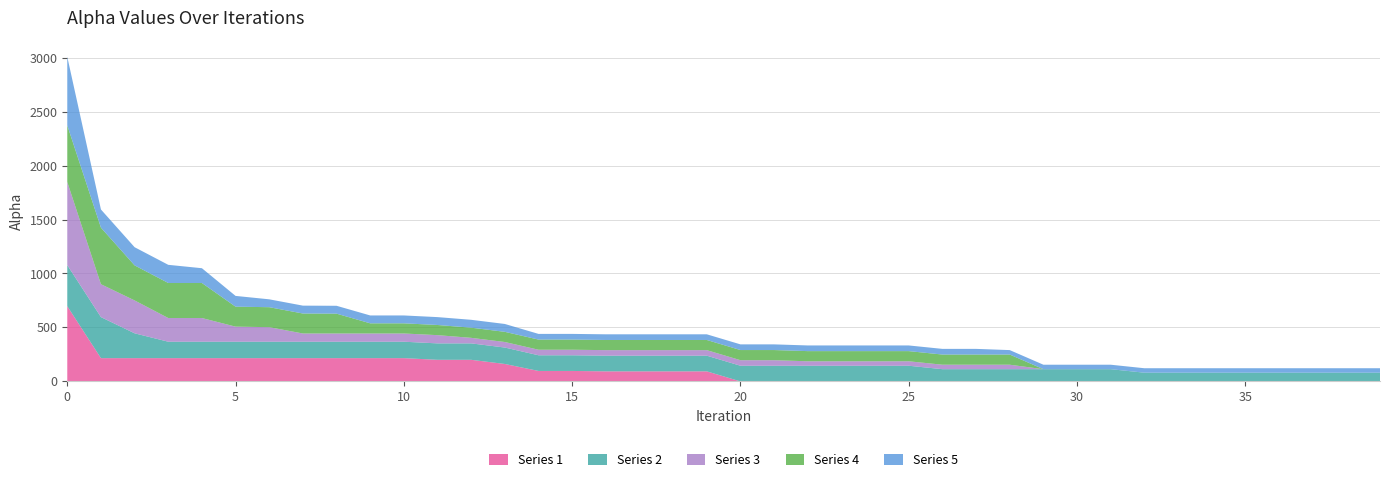

Reading left to right, transcribe all the data shown in this chart.

Series 1: 0=697.2	1=215.6	2=215.6	3=215.6	4=215.6	5=215.6	6=215.6	7=215.6	8=215.6	9=215.6	10=215.6	11=200.2	12=200.2	13=161.6	14=97.0	15=97.0	16=93.2	17=93.2	18=93.2	19=93.2	20=-28.1	21=-28.1	22=-28.1	23=-28.1	24=-28.1	25=-28.1	26=-28.1	27=-28.1	28=-28.1	29=-28.1	30=-28.1	31=-28.1	32=-28.1	33=-28.1	34=-28.1	35=-28.1	36=-28.1	37=-28.1	38=-28.1	39=-28.1
Series 2: 0=380.4	1=380.4	2=230.1	3=152.2	4=152.2	5=152.2	6=152.2	7=152.2	8=152.2	9=152.2	10=152.2	11=152.2	12=152.2	13=152.2	14=145.1	15=145.1	16=145.1	17=145.1	18=145.1	19=145.1	20=145.1	21=145.1	22=145.1	23=145.1	24=145.1	25=145.1	26=113.3	27=113.3	28=113.3	29=113.3	30=113.3	31=113.3	32=80.8	33=80.8	34=80.8	35=80.8	36=80.8	37=80.8	38=80.8	39=80.8
Series 3: 0=770.9	1=304.9	2=304.9	3=219.5	4=219.5	5=139.7	6=134.9	7=76.3	8=76.3	9=76.3	10=76.3	11=76.3	12=51.4	13=51.4	14=51.4	15=51.4	16=51.4	17=51.4	18=51.4	19=51.4	20=51.4	21=51.4	22=41.4	23=41.4	24=41.4	25=41.4	26=41.4	27=41.4	28=41.4	29=-51.6	30=-51.6	31=-51.6	32=-51.6	33=-51.6	34=-51.6	35=-51.6	36=-51.6	37=-51.6	38=-51.6	39=-51.6
Series 4: 0=524.1	1=524.1	2=324.8	3=324.8	4=324.8	5=185.1	6=185.1	7=185.1	8=183.8	9=94.2	10=94.2	11=94.2	12=94.2	13=94.2	14=94.2	15=94.2	16=94.2	17=94.2	18=94.2	19=94.2	20=94.2	21=94.2	22=94.2	23=94.2	24=94.2	25=94.2	26=94.2	27=94.2	28=94.2	29=0.0	30=0.0	31=0.0	32=0.0	33=0.0	34=0.0	35=0.0	36=0.0	37=0.0	38=0.0	39=0.0
Series 5: 0=635.1	1=168.3	2=168.3	3=168.3	4=136.9	5=99.6	6=73.0	7=73.0	8=73.0	9=73.0	10=73.0	11=73.0	12=73.0	13=73.0	14=52.6	15=52.6	16=52.6	17=52.6	18=52.6	19=52.6	20=52.6	21=52.6	22=52.6	23=52.6	24=52.6	25=52.6	26=52.6	27=52.6	28=41.3	29=41.3	30=41.3	31=41.3	32=41.3	33=41.3	34=41.3	35=41.3	36=41.3	37=41.3	38=41.3	39=41.3